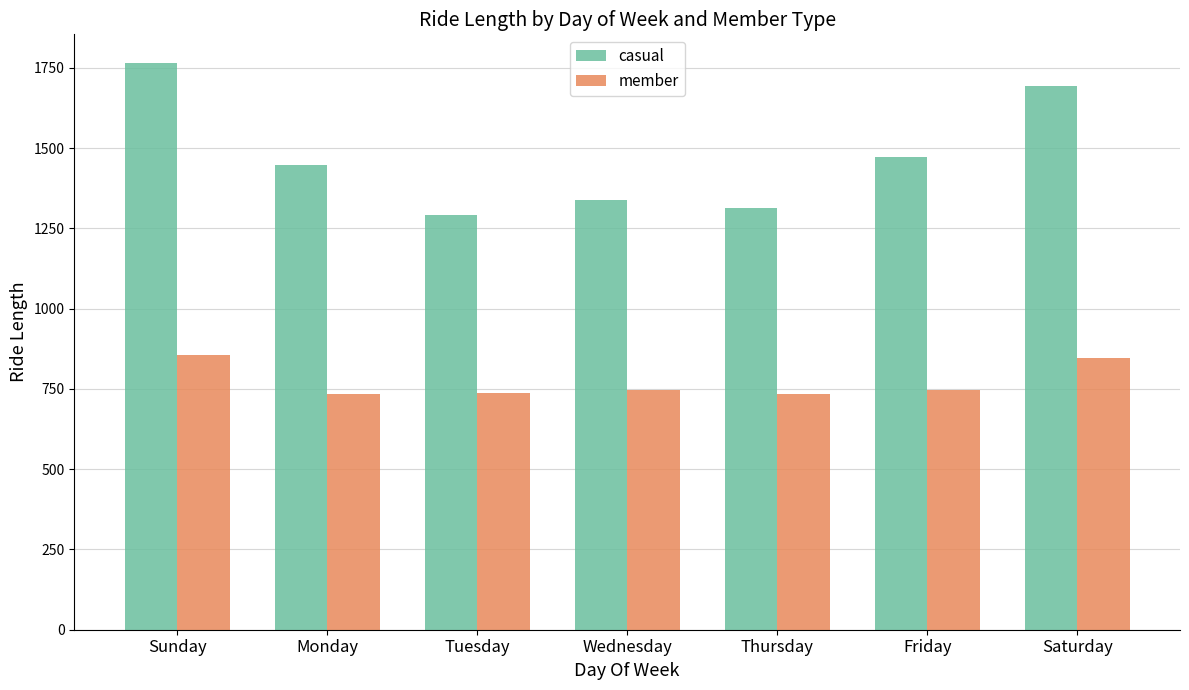

How many bars are there in total?

14